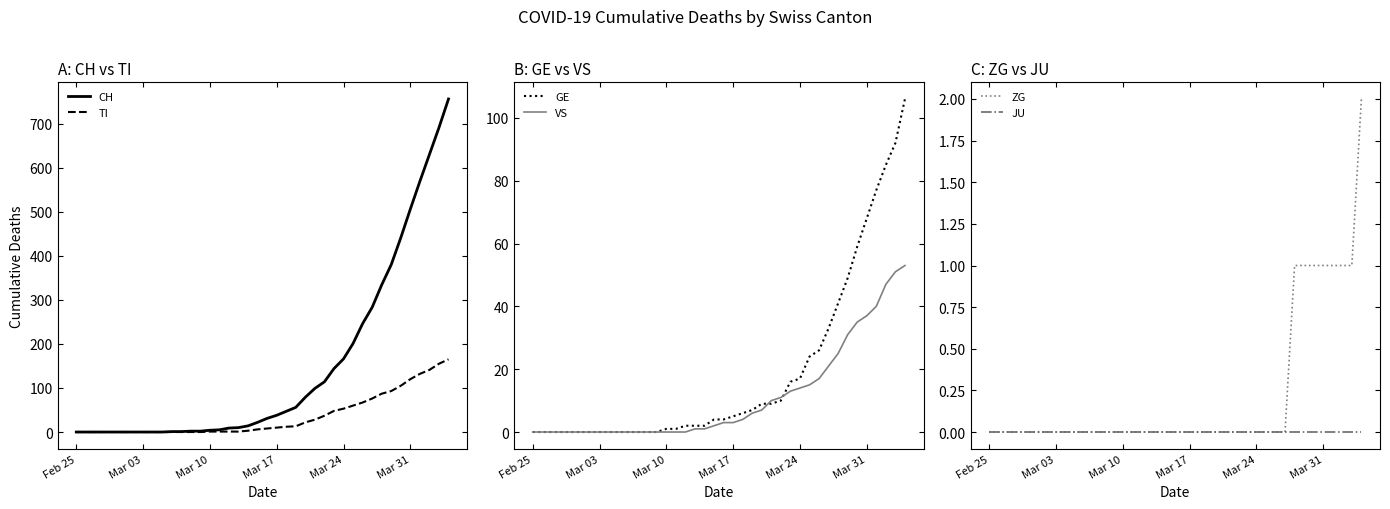

True or false: CH and VS cross at least once.

False